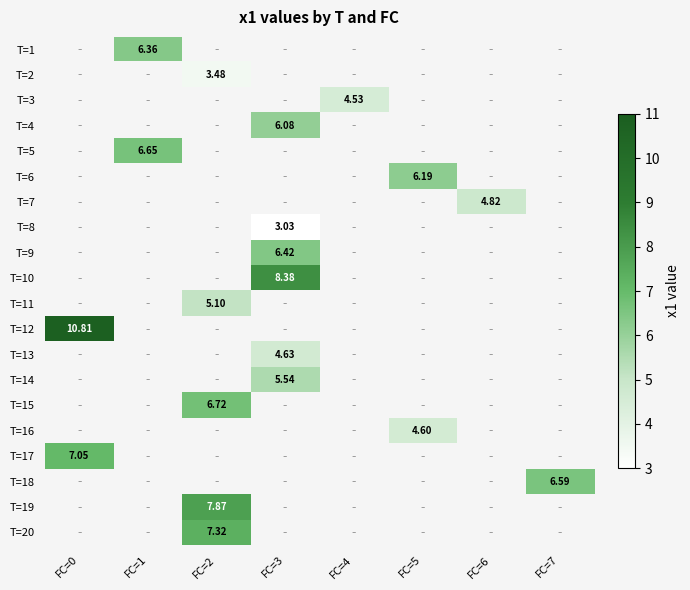

At which category does the chart reach its peak across all series?

FC=0